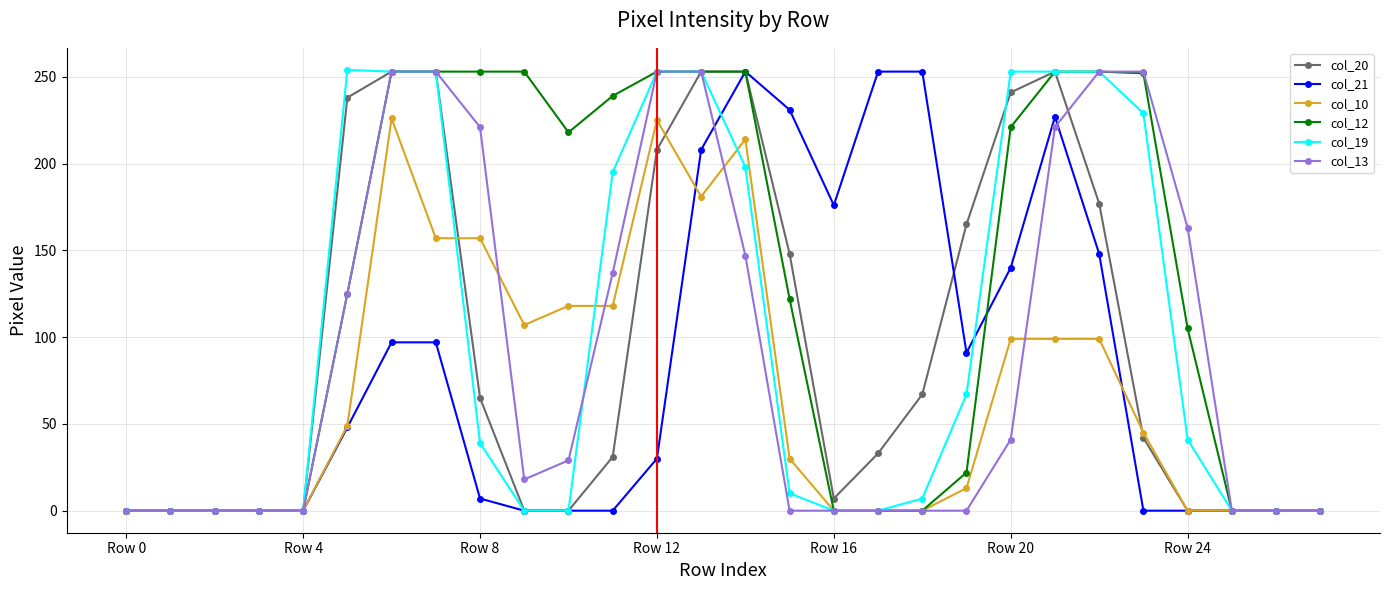

What is the difference between the maximum and minimum values in the col_13 series?

253